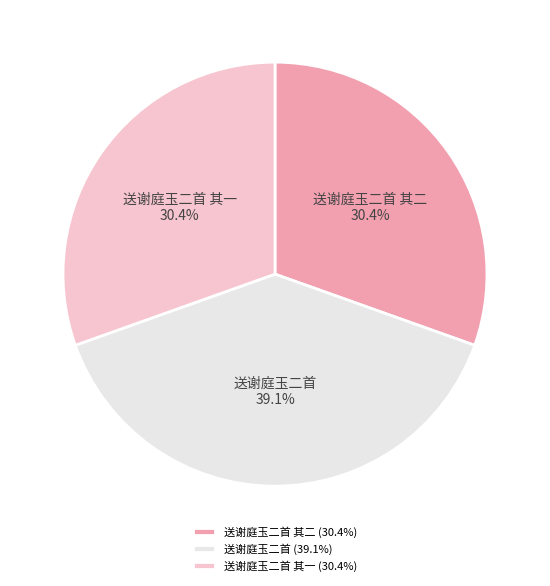

To the nearest percent, what portion does 送谢庭玉二首 其二 represent?

30%